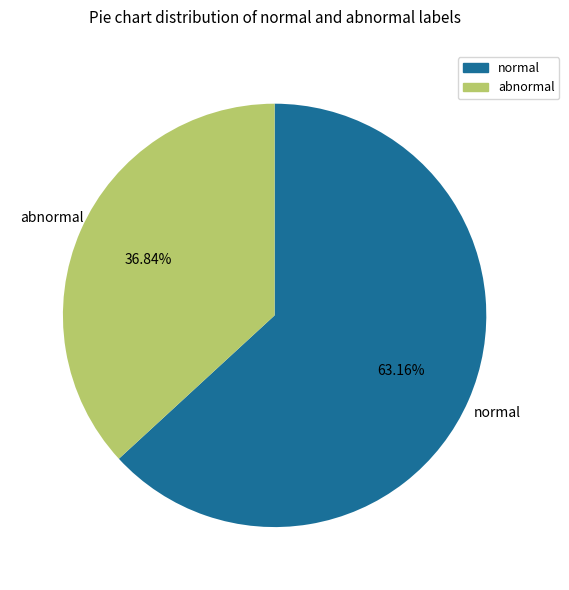

Is there any slice that represents more than half of the pie?

Yes